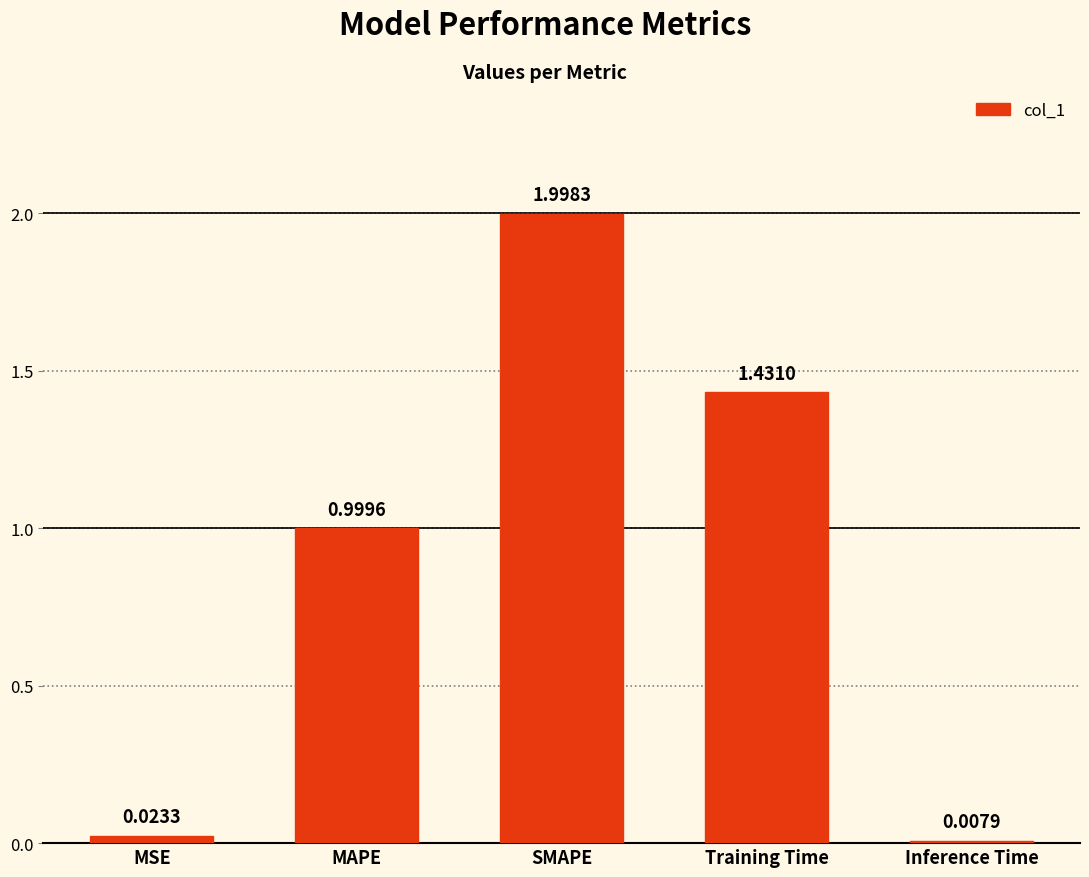

Does the chart contain any negative values?

No